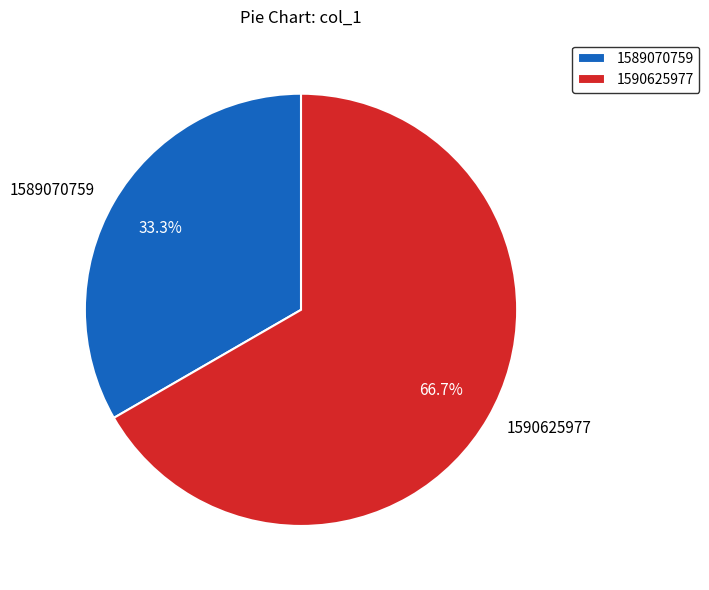

To the nearest percent, what is the average slice percentage?

50%